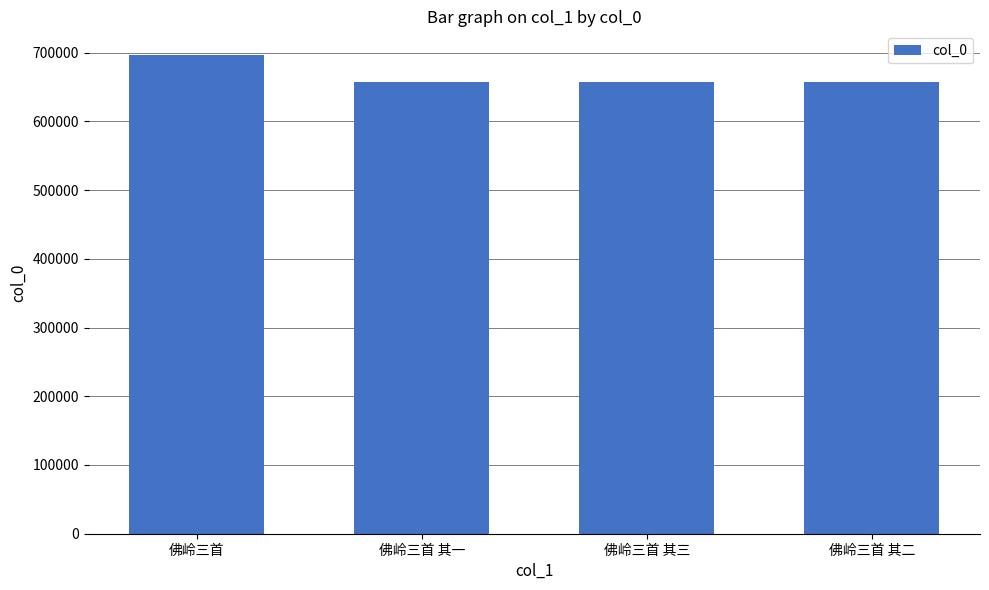

True or false: the data shows 288576 at 佛岭三首.

False